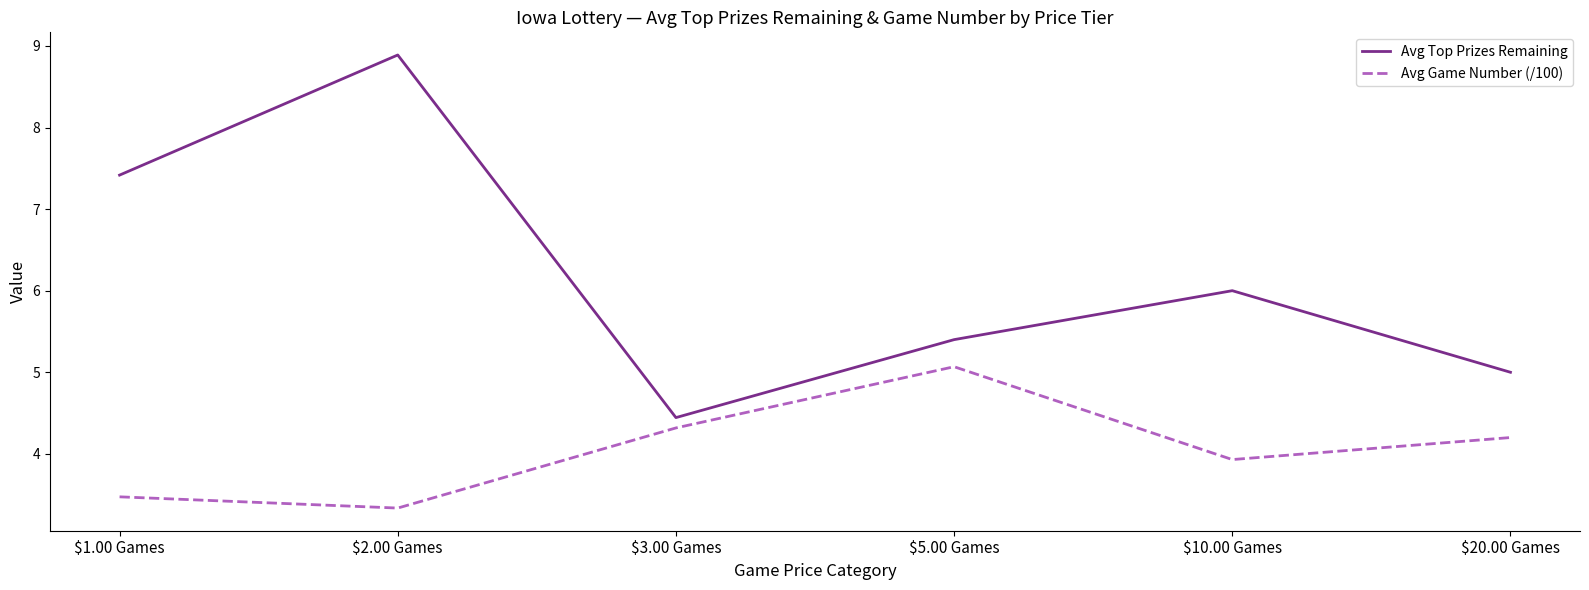

True or false: Avg Top Prizes Remaining and Avg Game Number (/100) intersect in this chart.

False